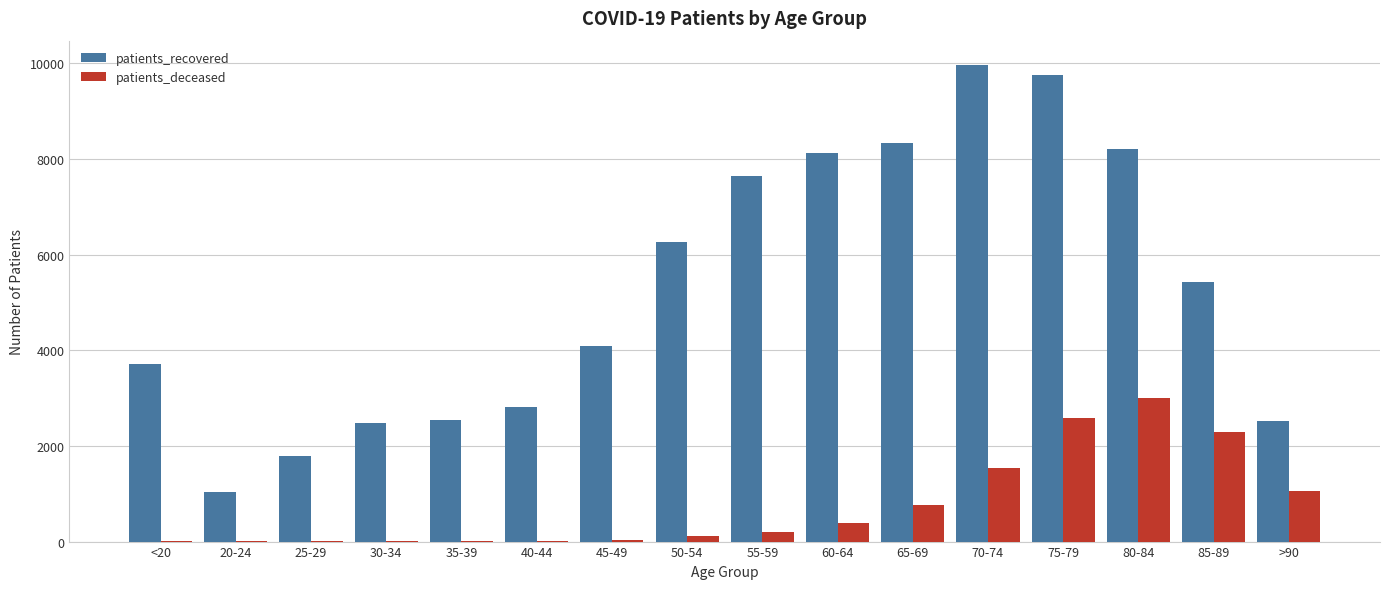

The patients_recovered series shows 1683 at 30-34. True or false?

False